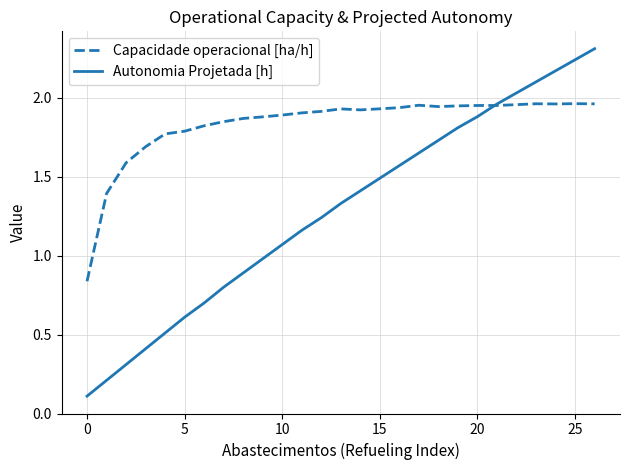

Rank the series by their average value, from lowest to highest.

Autonomia Projetada [h], Capacidade operacional [ha/h]